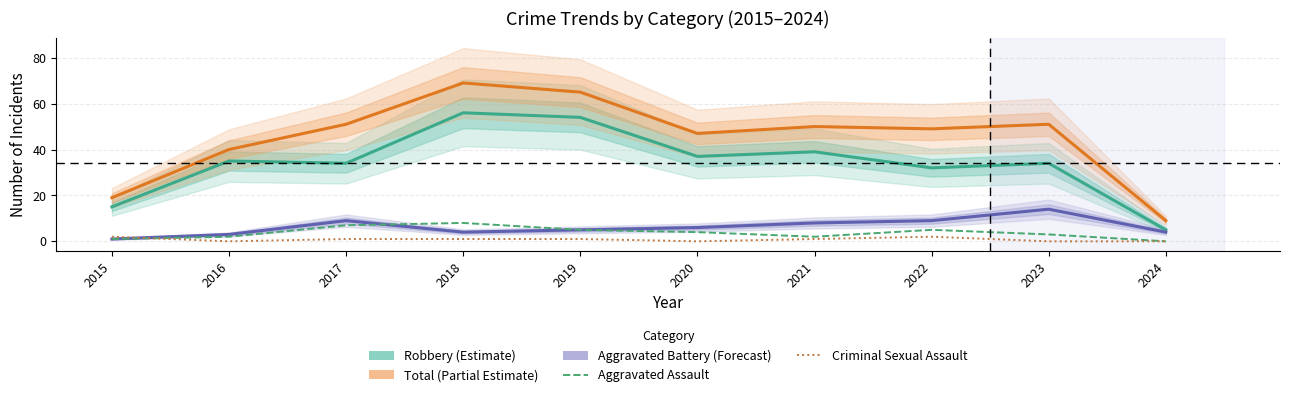

Is the value of Aggravated Assault at 2024 greater than the value of Criminal Sexual Assault at 2022?

No